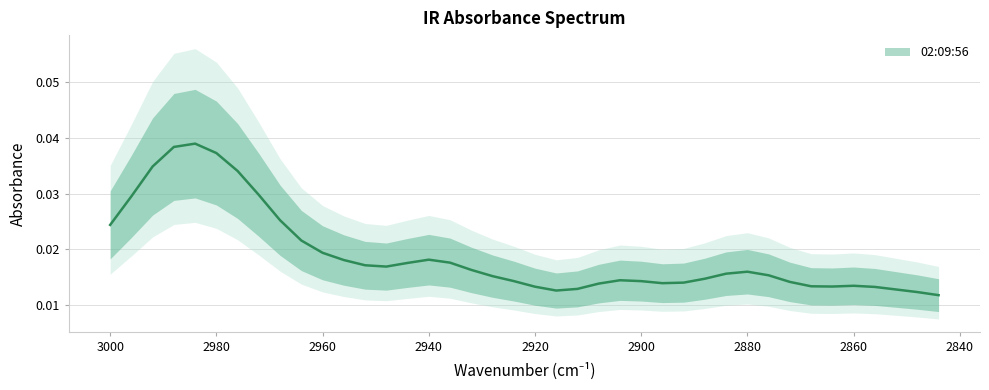

Where is the first local minimum?

2948